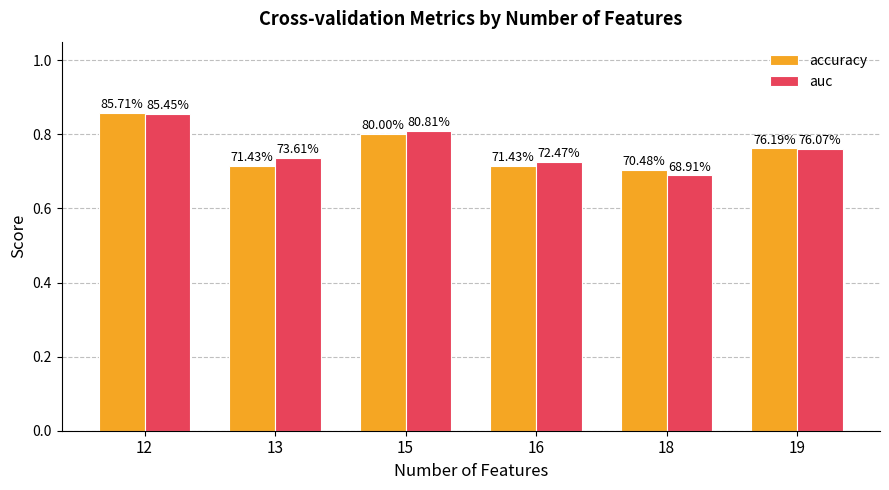

What is the approximate value of accuracy at 18?

0.7